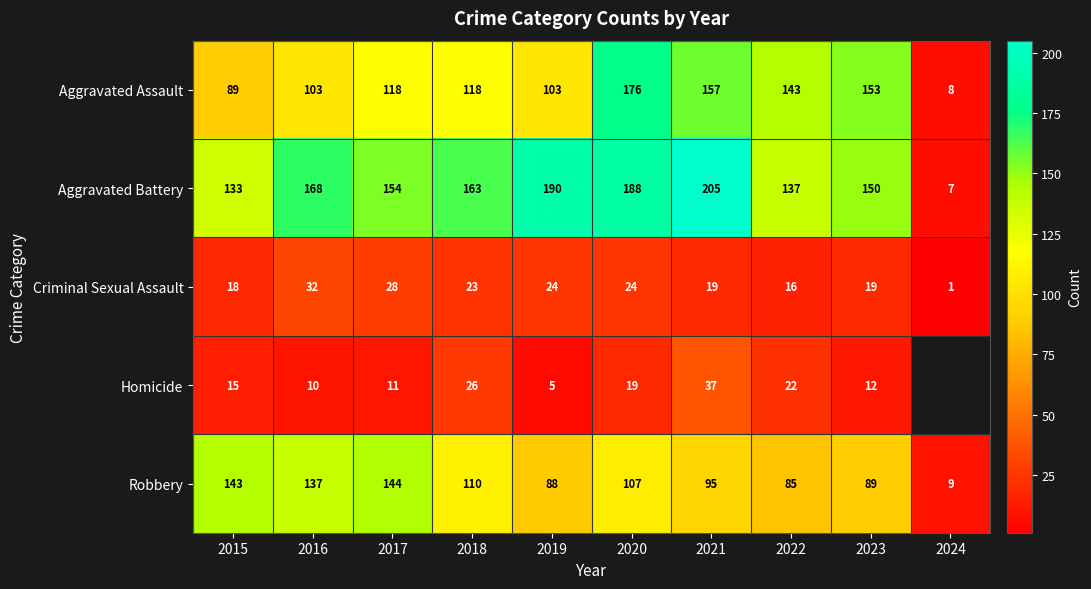

Between 2020 and 2017, which is larger?

2020